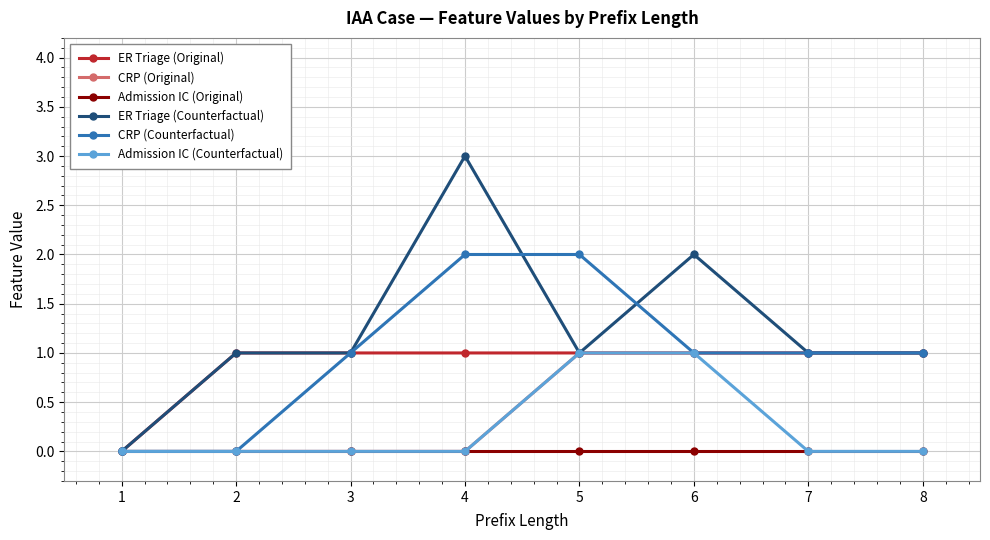

What is the value of the ER Triage (Counterfactual) point at the 8th from the left?

1